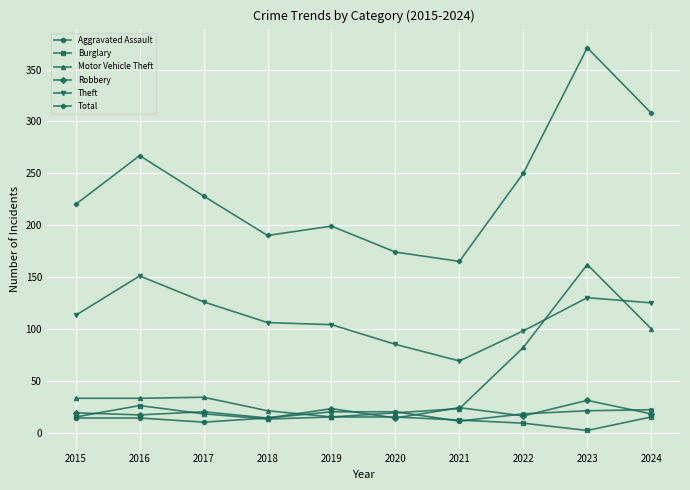

Between 2016 and 2018, which series saw the biggest shift?

Total